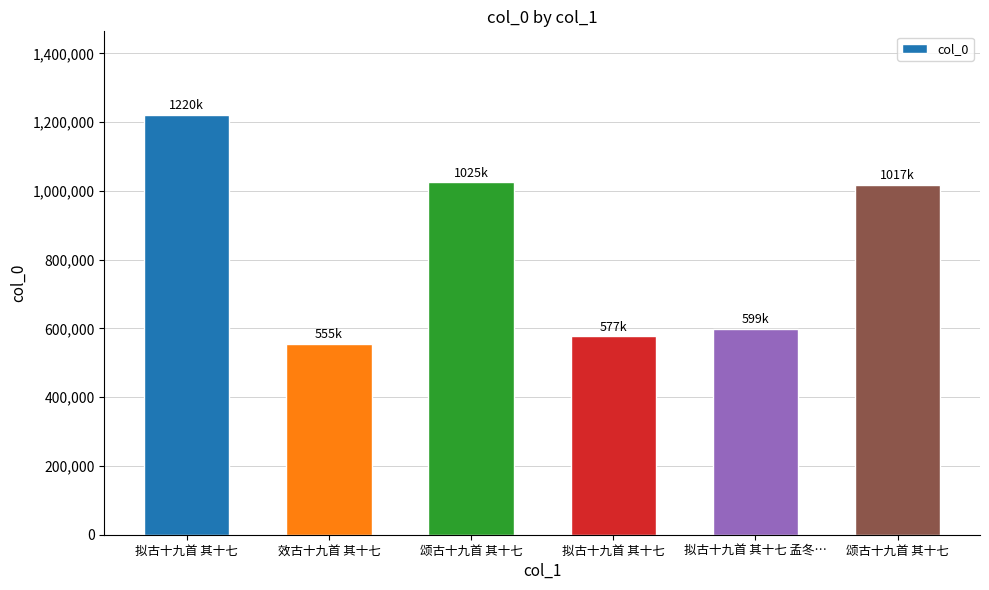

List the labels in order of value, smallest first.

效古十九首 其十七, 拟古十九首 其十七, 拟古十九首 其十七 孟冬…, 颂古十九首 其十七, 颂古十九首 其十七, 拟古十九首 其十七